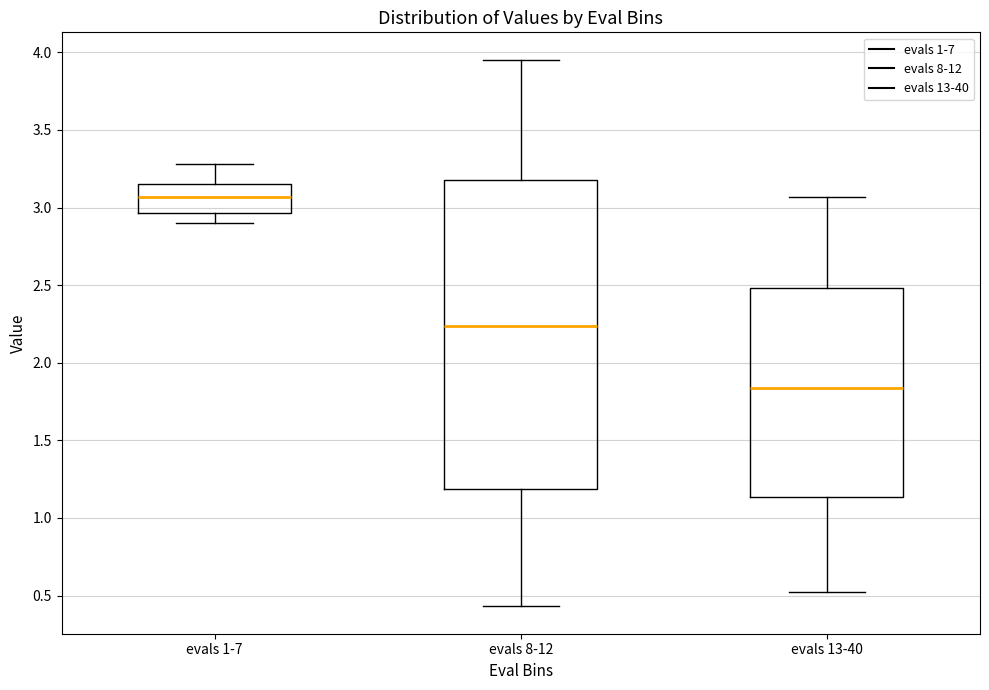

Comparing the boxes themselves (not the whiskers), which one is the tallest?

evals 8-12